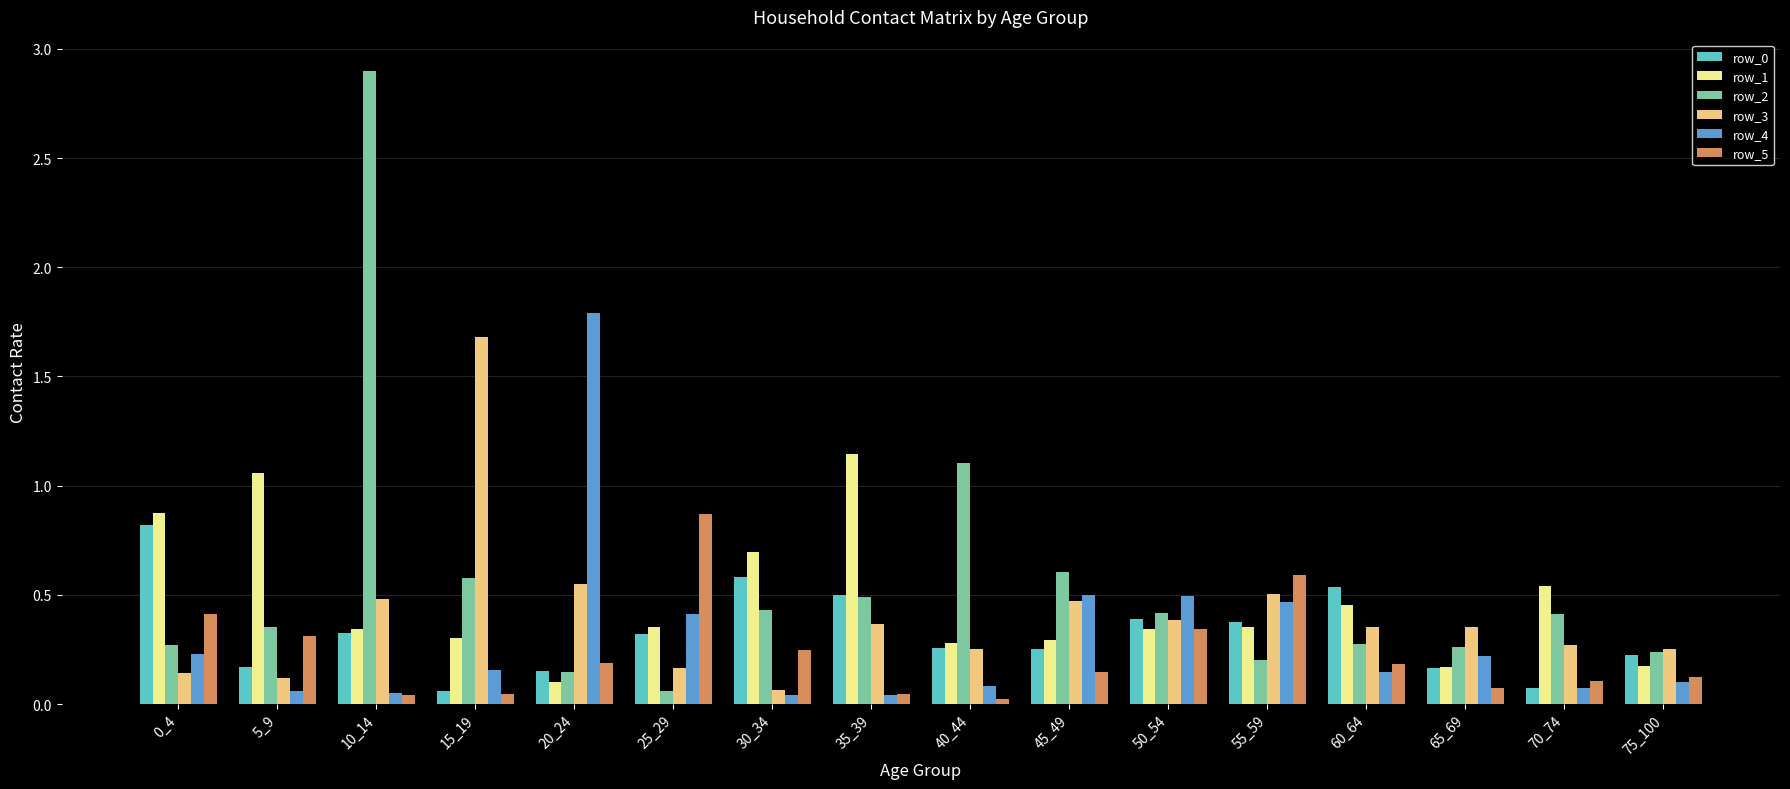

How many bars are there in total?

96